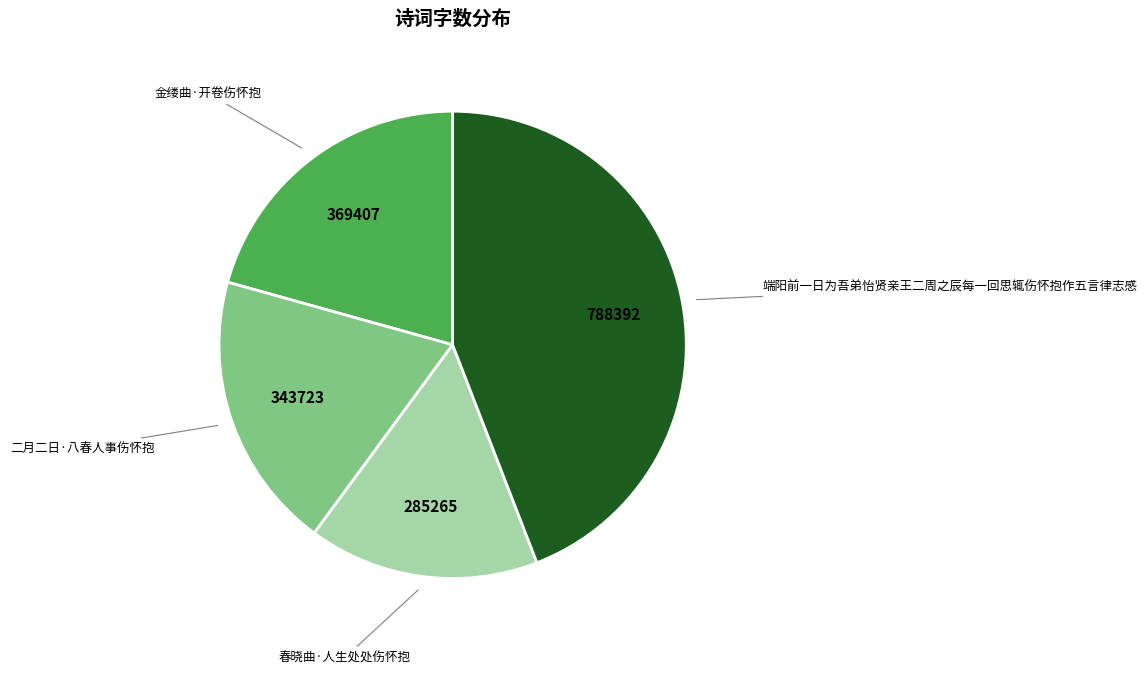

Is there a majority slice in this chart?

No